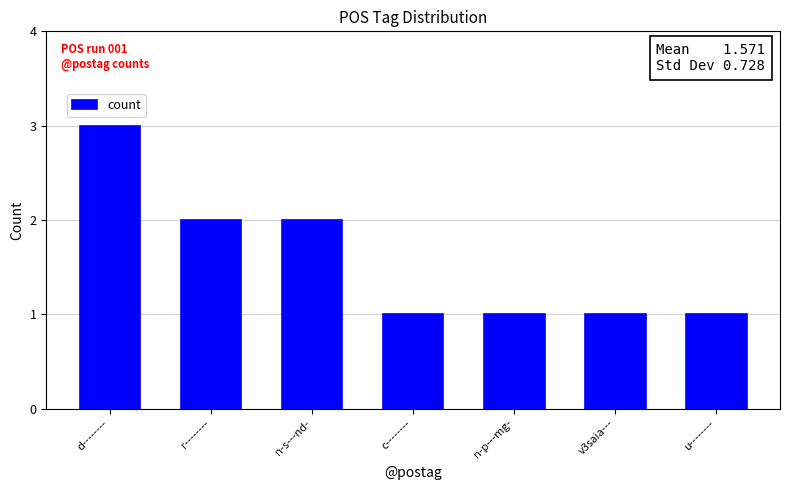

What position from the left is v3saia---?

6